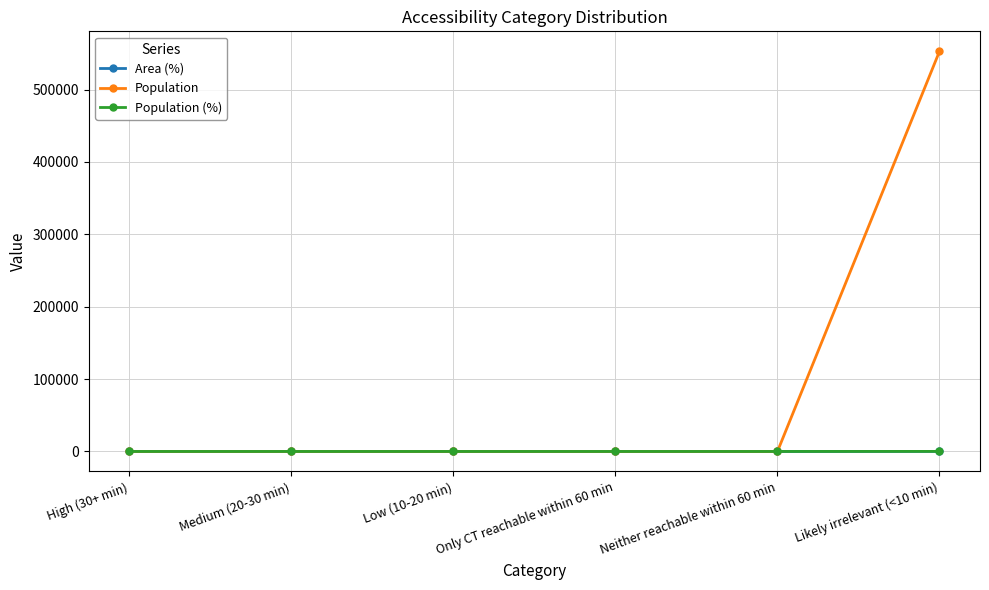

Reading right to left, extract all data points from this chart.

Area (%): 100	0	0	0	0	0
Population: 552903	0	0	0	0	0
Population (%): 100	0	0	0	0	0